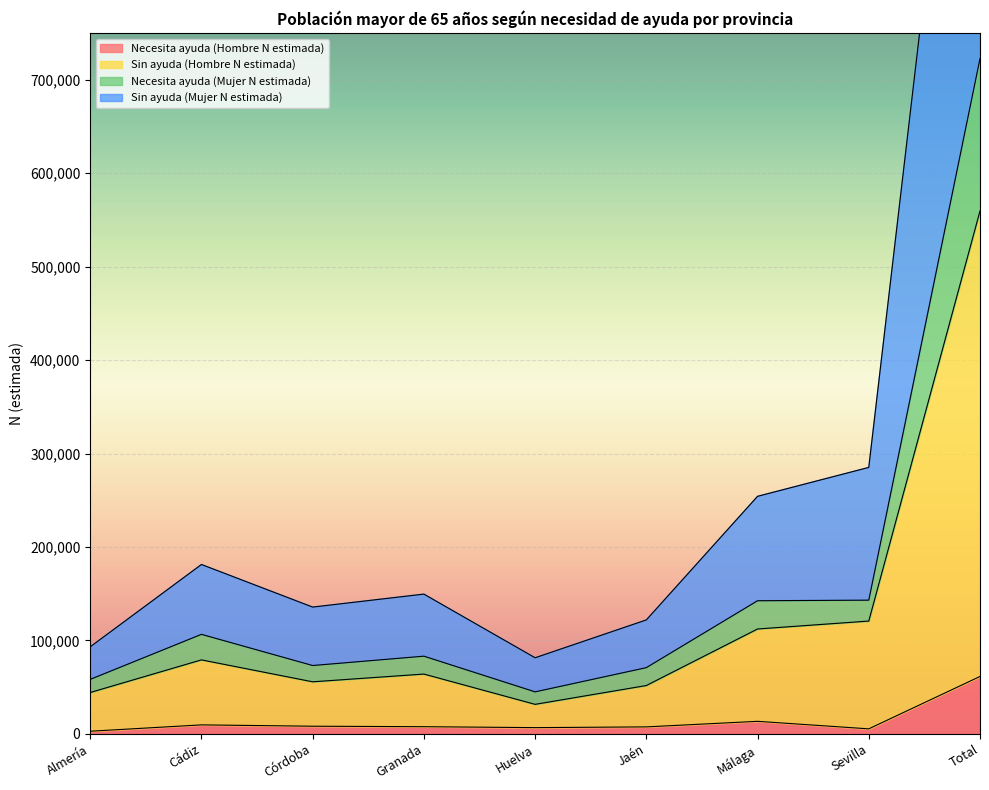

Count the number of categories in the chart.

9